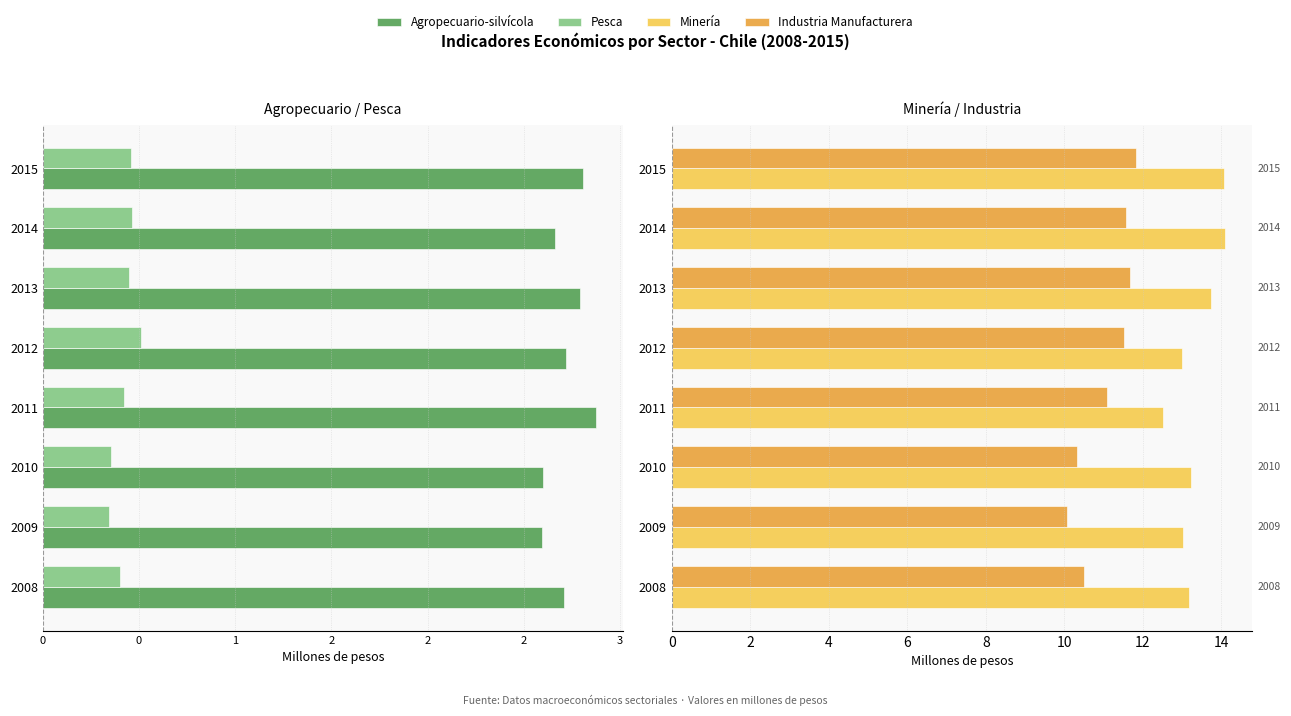

How many bars are there in total?

32